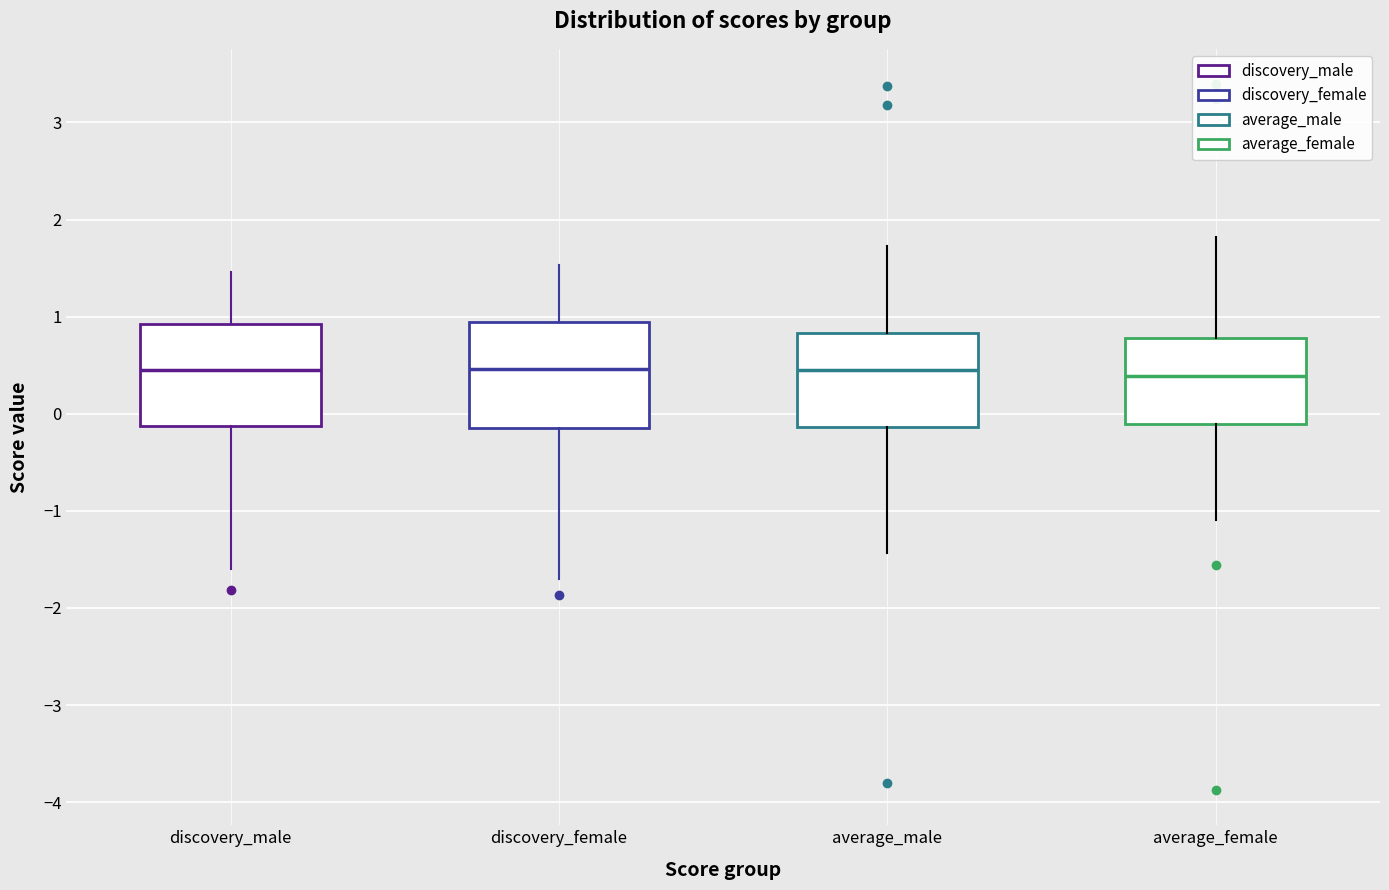

Where does the lower whisker of the box for discovery_female end on the y-axis? The values are not printed on the chart, so give them approximately, as read against the axis.

-1.7